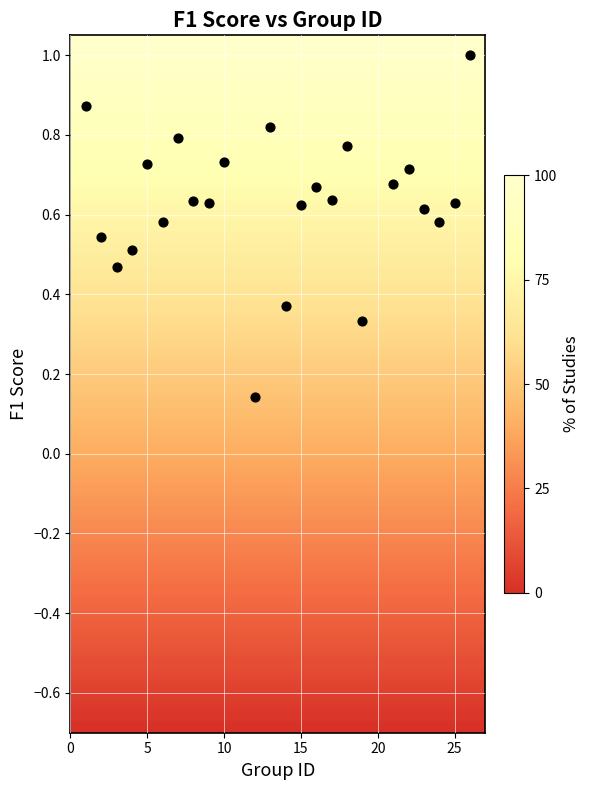

What is the range of X values (max minus min)?

25.0